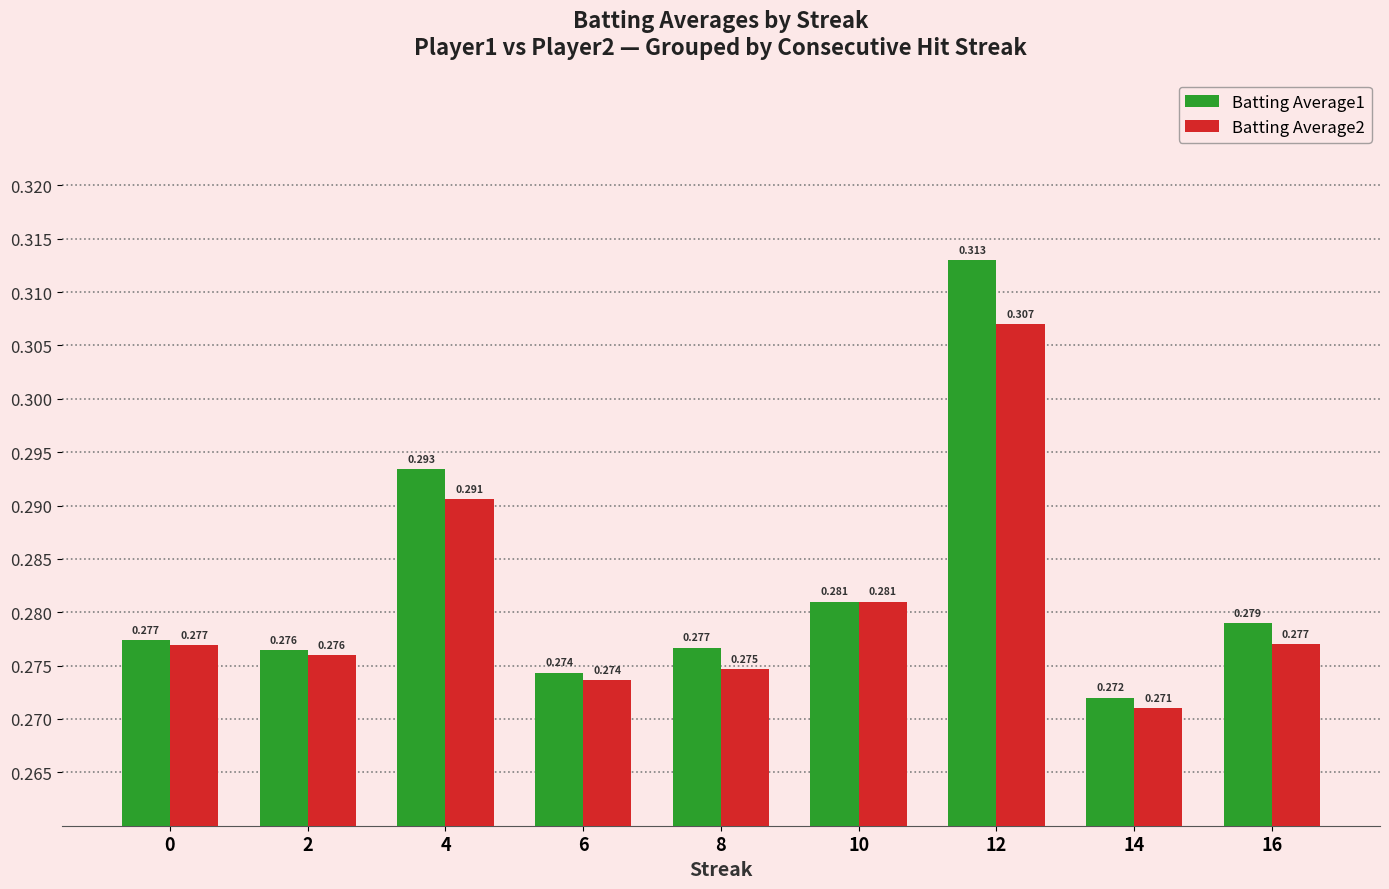

The Batting Average2 series shows 0.2 at 0. True or false?

False